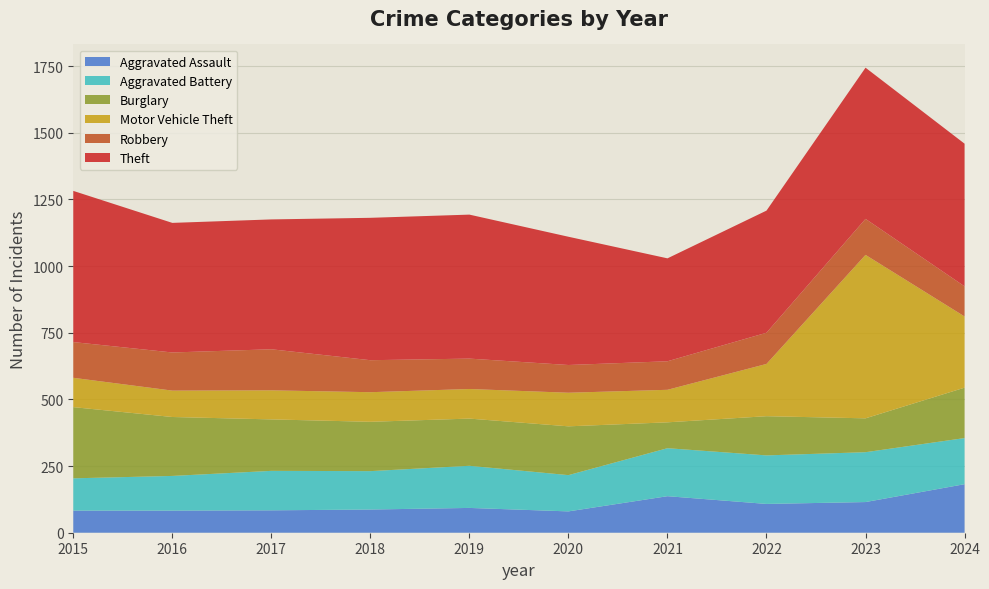

Reading left to right, list all the values displayed in this chart.

Aggravated Assault: 83	83	84	87	93	80	137	108	115	182
Aggravated Battery: 121	130	148	144	158	136	180	182	187	173
Burglary: 267	221	193	185	177	183	97	147	127	189
Motor Vehicle Theft: 110	99	109	111	111	126	122	196	613	267
Robbery: 134	143	154	120	114	104	107	117	135	113
Theft: 567	486	487	534	540	481	386	458	567	535